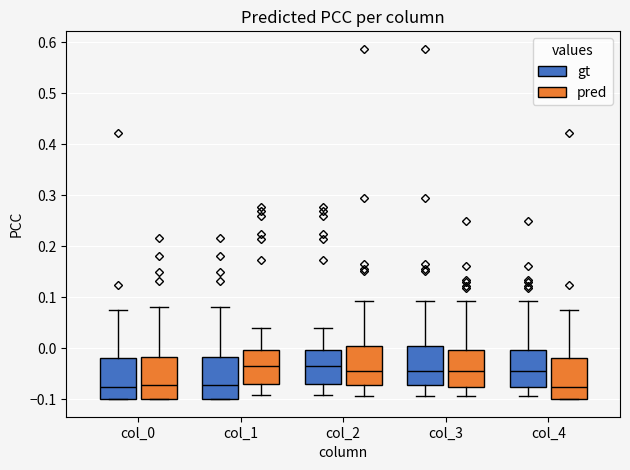

Reading left to right, read every box against the y-axis: the position of its median line, the range the box covers, and the ends of its whiskers. The values are not printed on the chart, so give them approximately, as read against the axis.

col_0 (gt): median -0.08, box -0.10 to -0.02, whiskers -0.10 to 0.08
col_0 (pred): median -0.07, box -0.10 to -0.02, whiskers -0.10 to 0.08
col_1 (gt): median -0.07, box -0.10 to -0.02, whiskers -0.10 to 0.08
col_1 (pred): median -0.04, box -0.07 to 0.00, whiskers -0.09 to 0.04
col_2 (gt): median -0.04, box -0.07 to 0.00, whiskers -0.09 to 0.04
col_2 (pred): median -0.04, box -0.07 to 0.00, whiskers -0.09 to 0.09
col_3 (gt): median -0.04, box -0.07 to 0.00, whiskers -0.09 to 0.09
col_3 (pred): median -0.04, box -0.08 to 0.00, whiskers -0.09 to 0.09
col_4 (gt): median -0.04, box -0.08 to 0.00, whiskers -0.09 to 0.09
col_4 (pred): median -0.08, box -0.10 to -0.02, whiskers -0.10 to 0.08